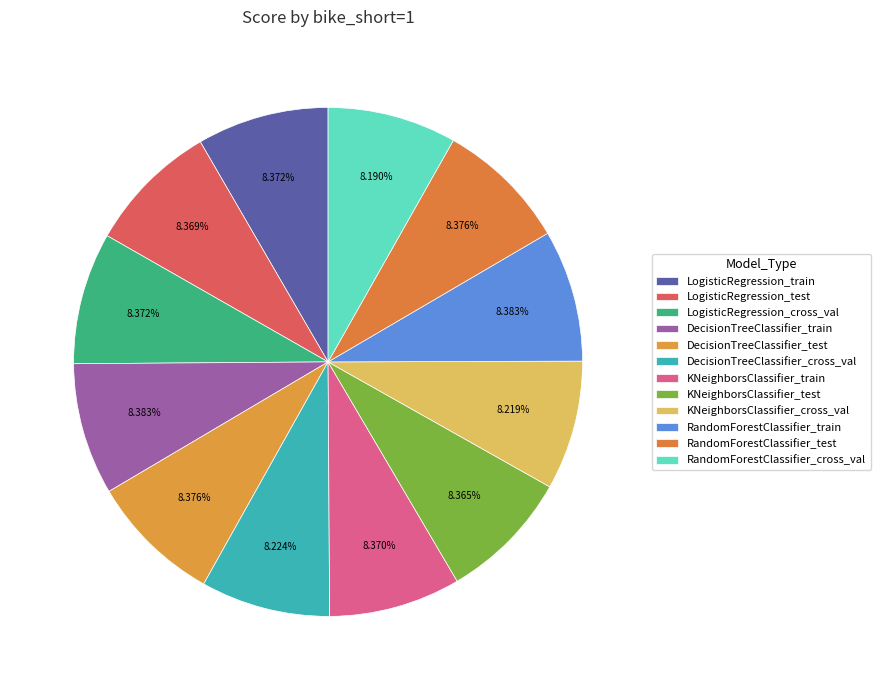

Is it true that RandomForestClassifier_test is 1% of the pie?

False